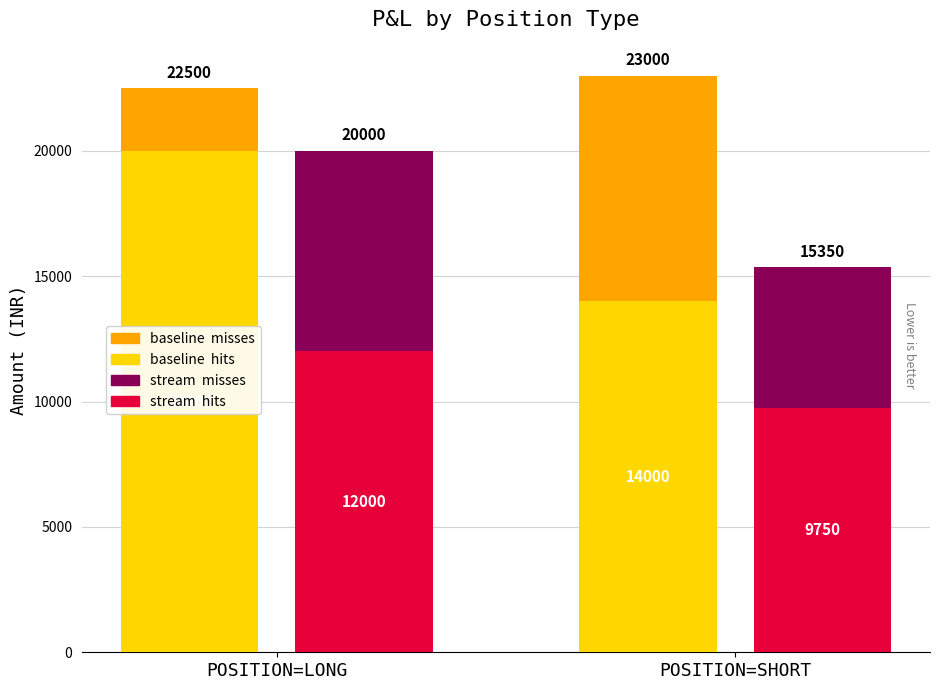

What are all the series names shown in the legend?

baseline  hits, baseline  misses, stream  hits, stream  misses